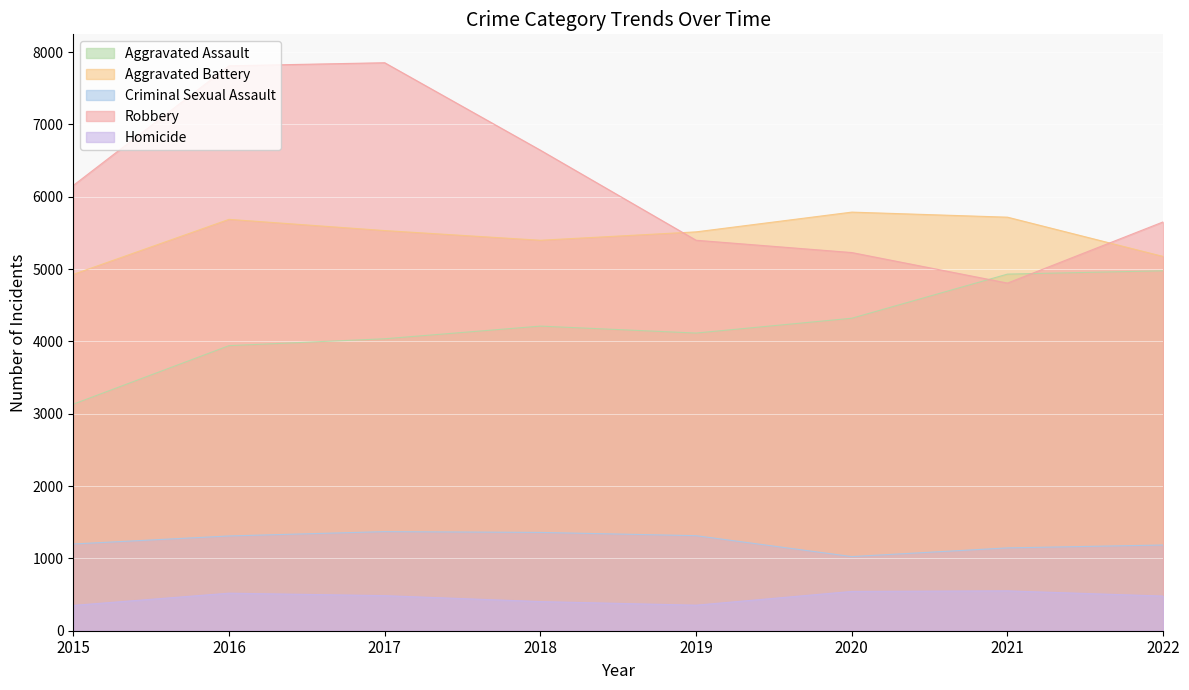

How many lines are shown in the chart?

5